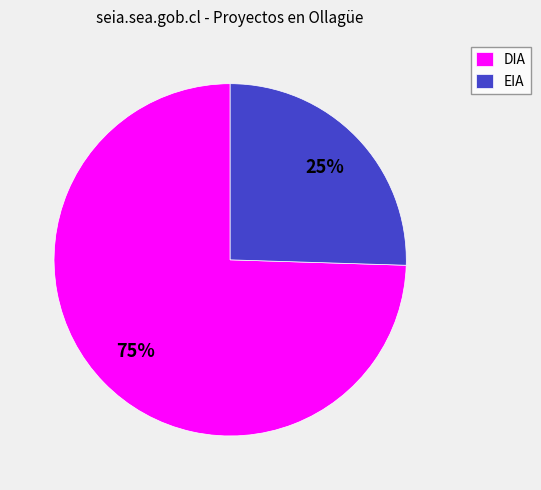

Is there any slice that represents more than half of the pie?

Yes